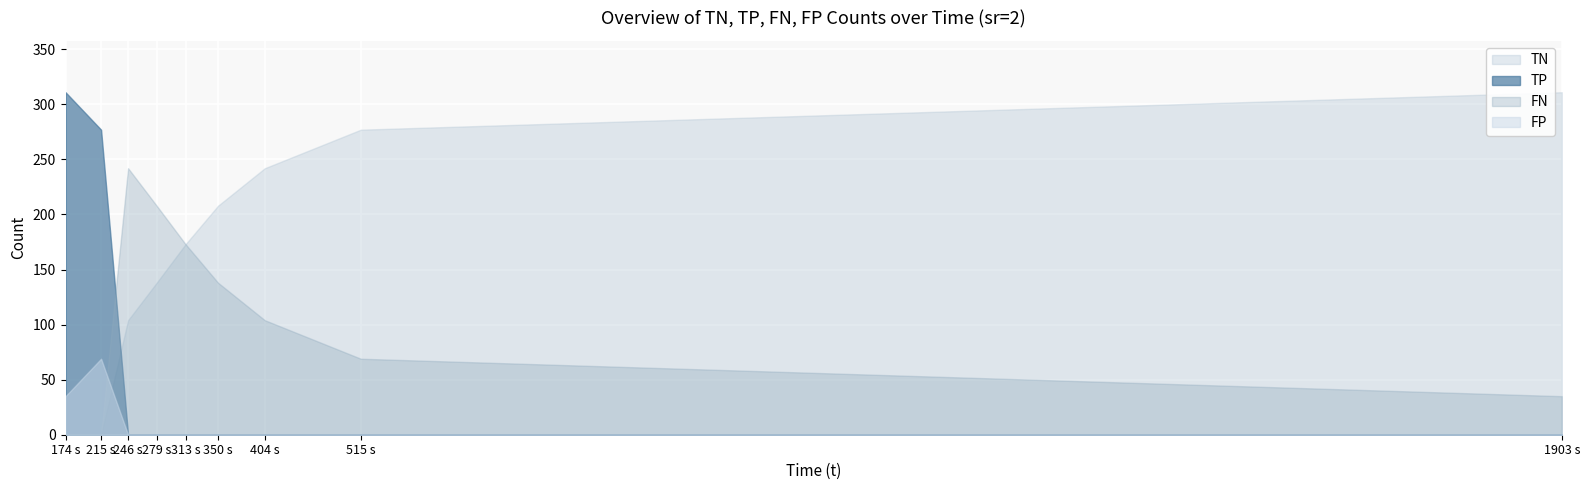

Rank the series by their average value, from highest to lowest.

TN, FN, TP, FP